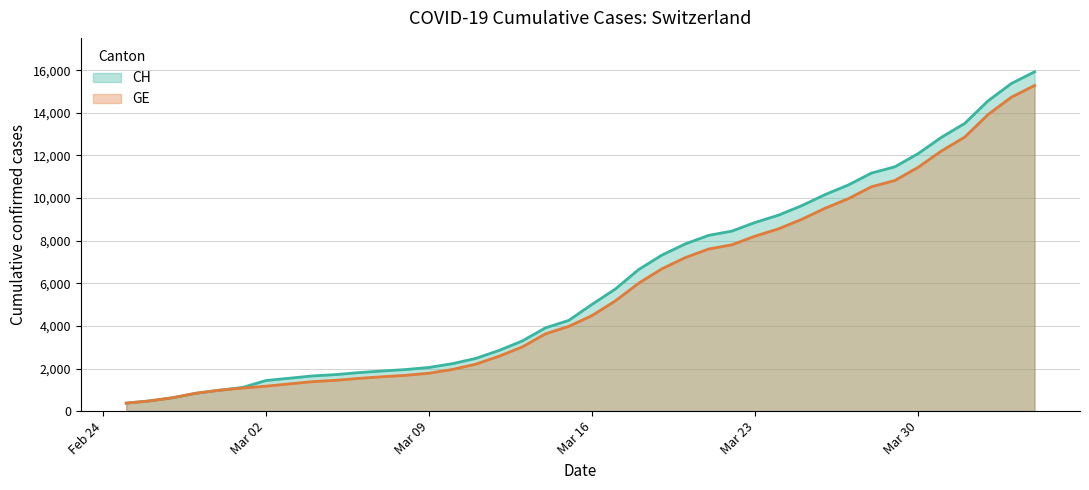

What is the minimum value shown in the chart?

375